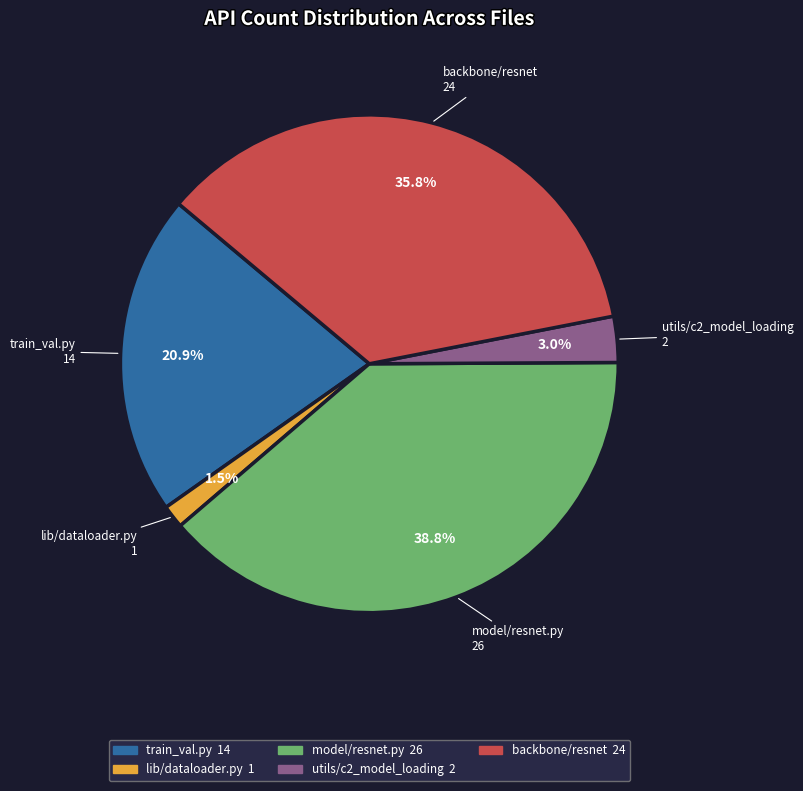

Does any single category account for the majority?

No